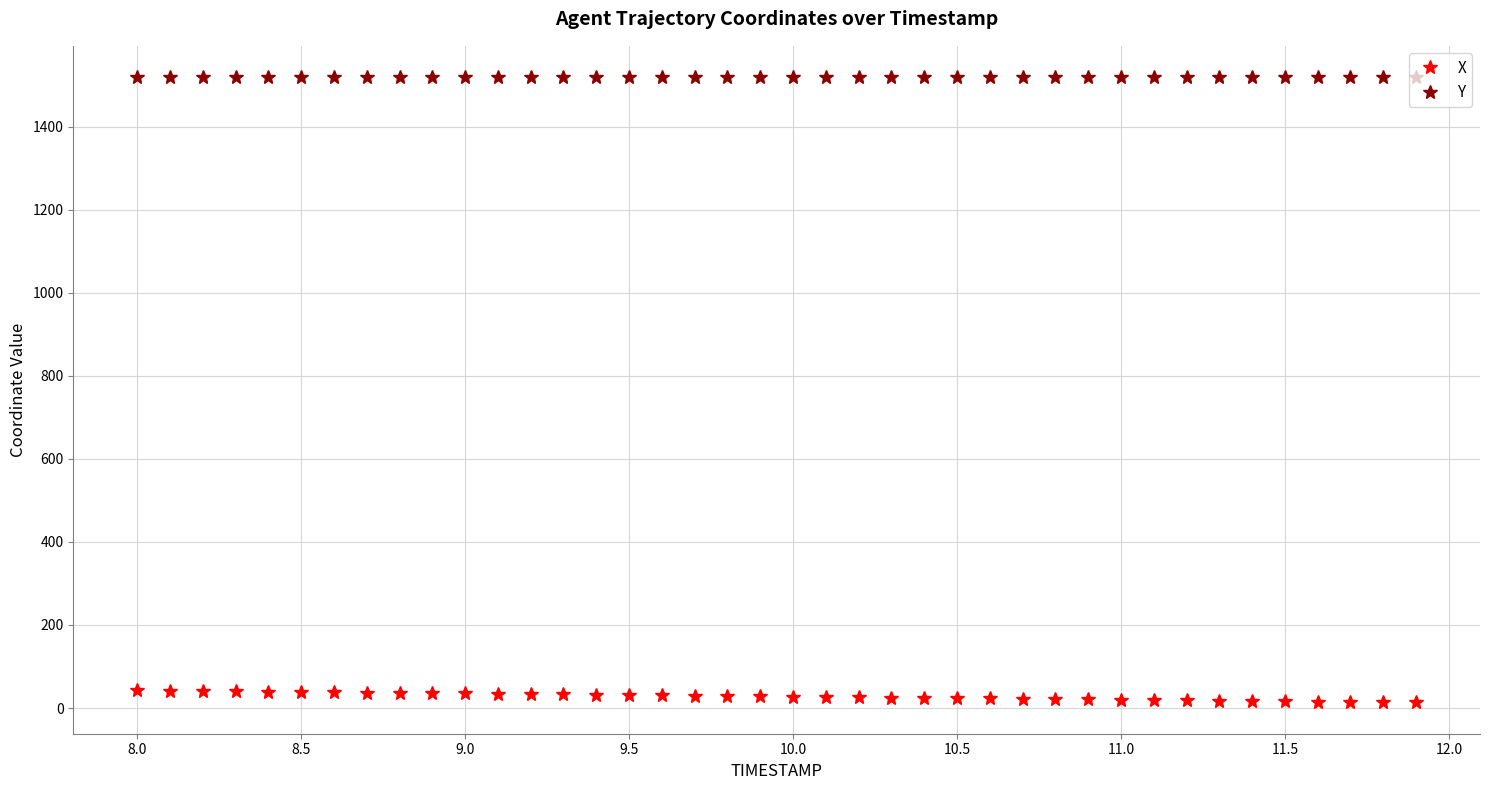

Rank the series by their maximum value, from lowest to highest.

X, Y